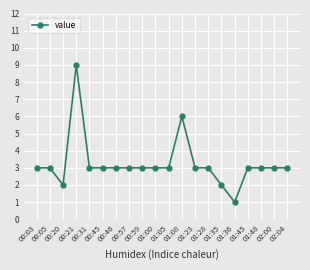

True or false: there are more than 1 points higher than both neighbors.

True